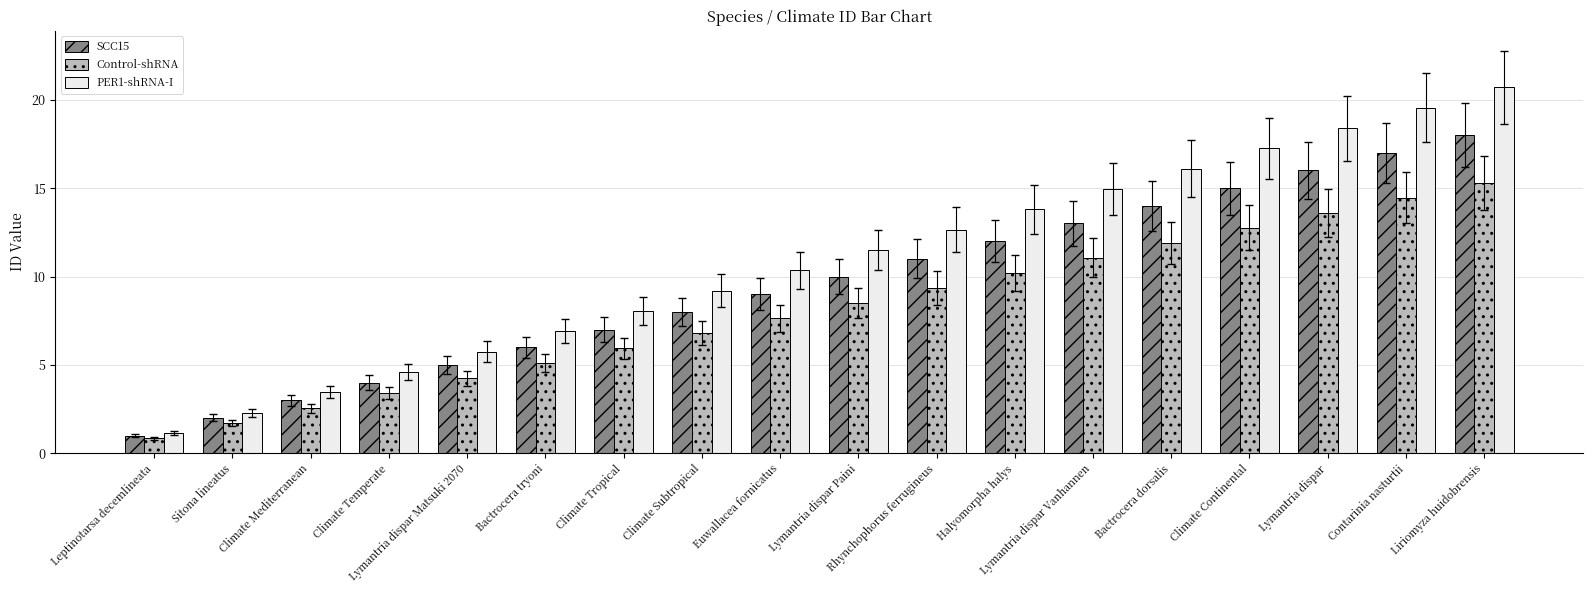

At which label does PER1-shRNA-I first exceed 11?

Lymantria dispar Paini